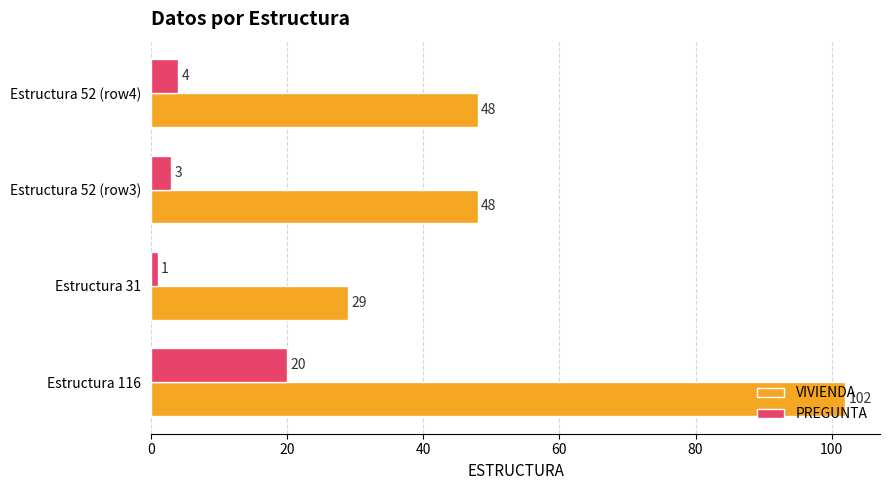

At which category is the sum across all series the highest?

Estructura 116